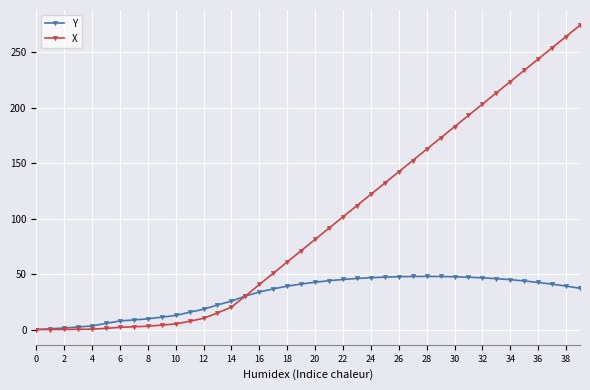

List the series in order of their overall mean, lowest first.

Y, X